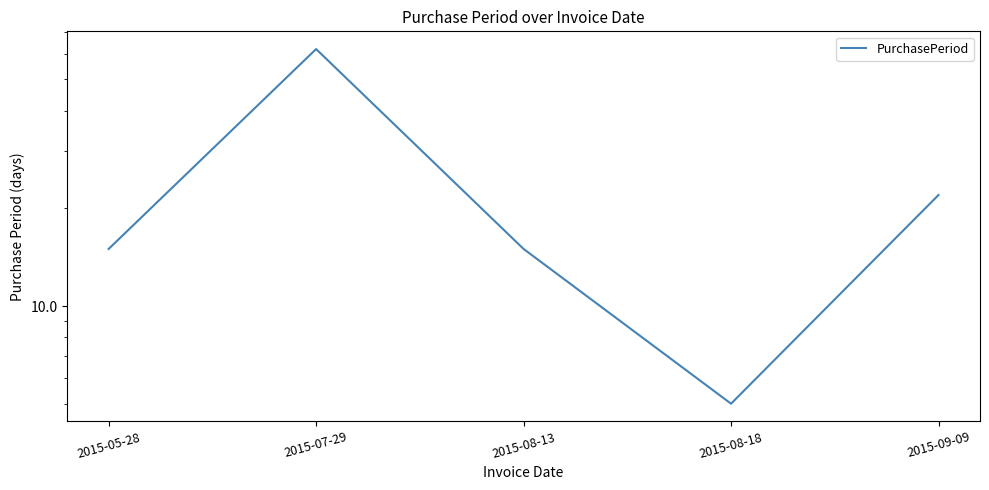

At which category does the chart reach its peak across all series?

2015-07-29